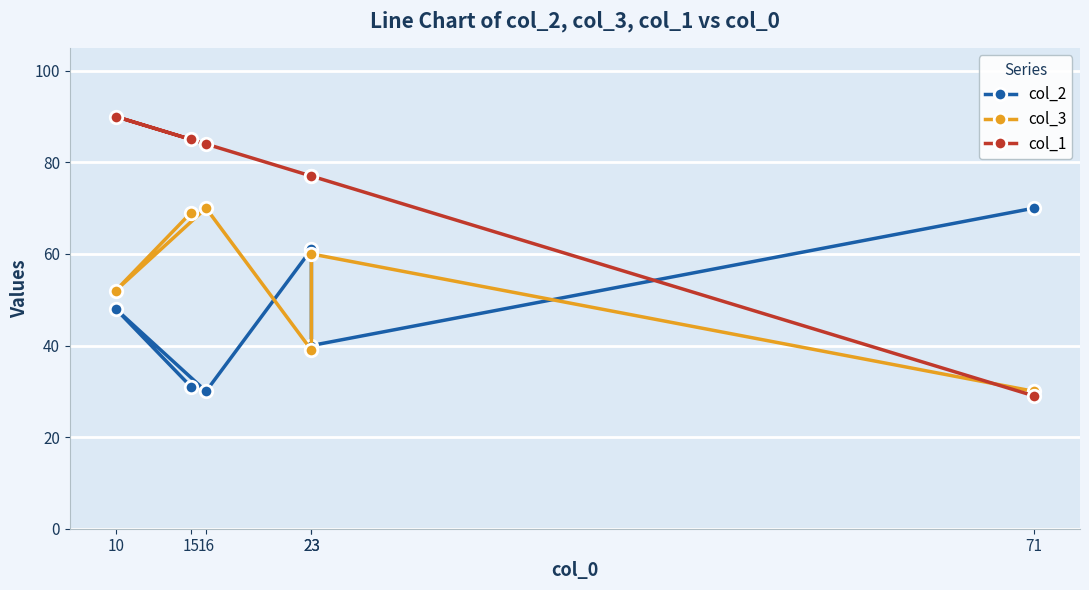

What is the value of the col_2 point at the 6th from the left?

70